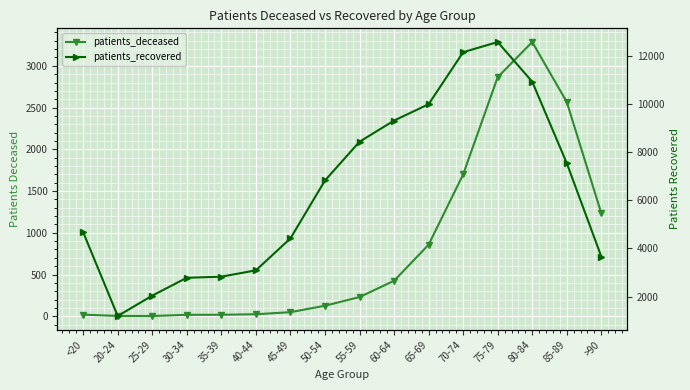

At which category does patients_deceased reach its first local peak?

80-84